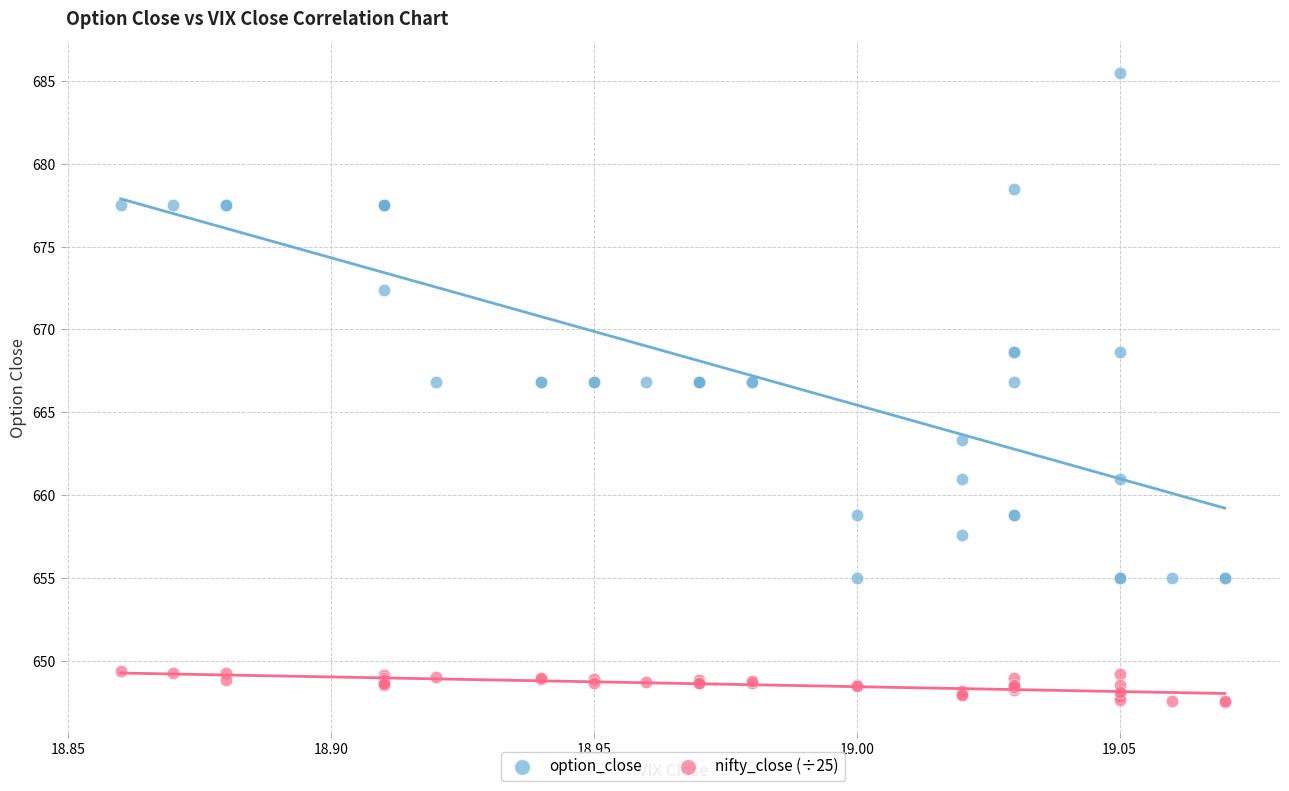

Which series has the widest spread of Y values?

option_close